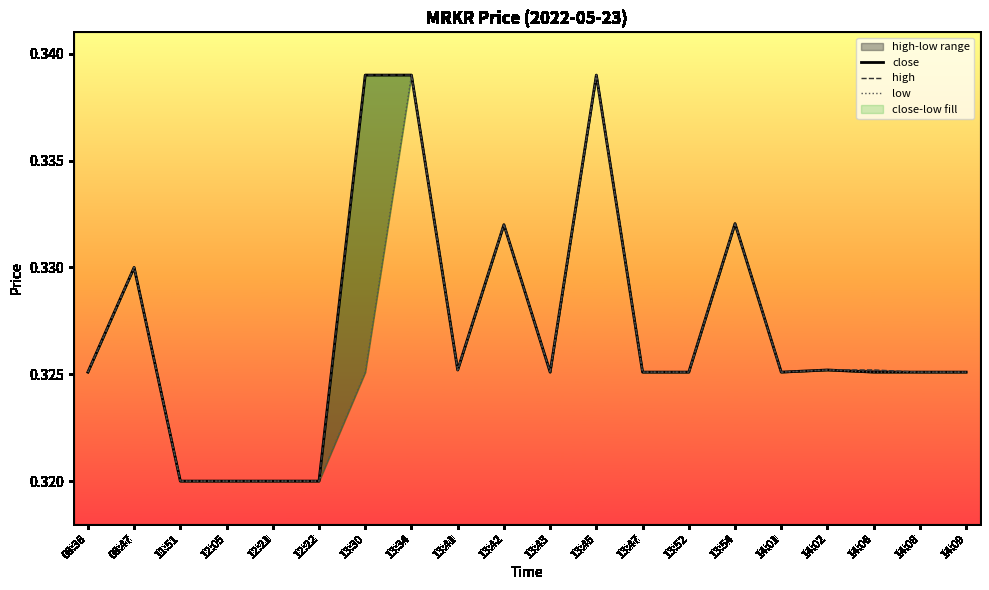

True or false: close has a value of 0.3 at 14:01.

True